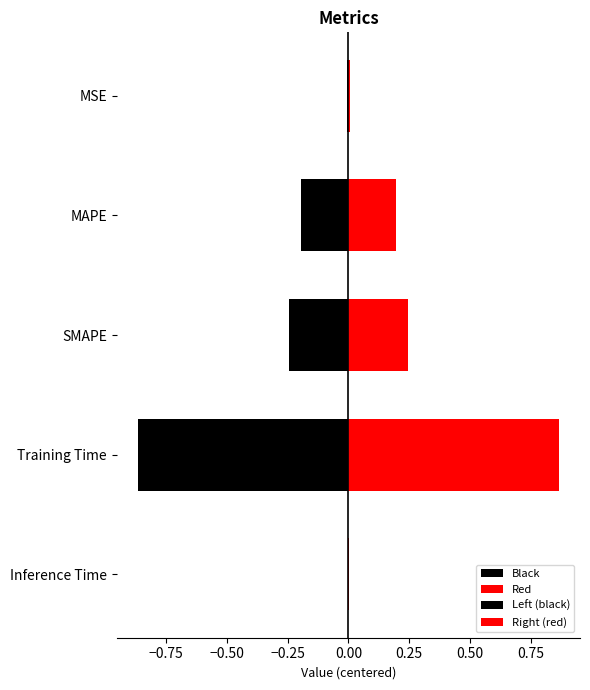

Does the chart contain stacked bars?

No